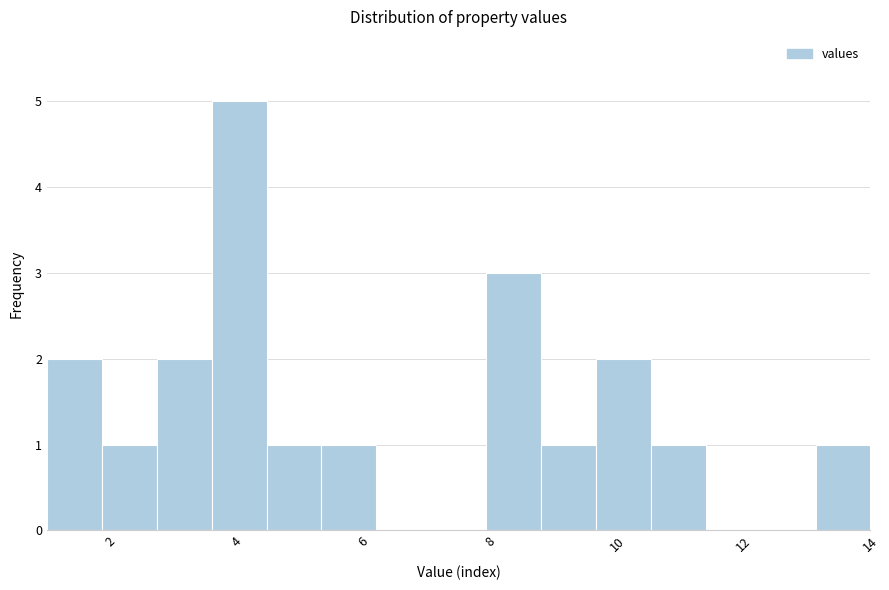

Reading left to right, transcribe this chart: for each bar, give the range it covers on the x-axis and its height. Neither the bar edges nor the heights are printed on the chart, so give them approximately, as read against the axes.

1.0 to 1.8: 2
1.8 to 2.8: 1
2.8 to 3.6: 2
3.6 to 4.4: 5
4.4 to 5.4: 1
5.4 to 6.2: 1
6.2 to 7.0: 0
7.0 to 8.0: 0
8.0 to 8.8: 3
8.8 to 9.6: 1
9.6 to 10.6: 2
10.6 to 11.4: 1
11.4 to 12.2: 0
12.2 to 13.2: 0
13.2 to 14.0: 1